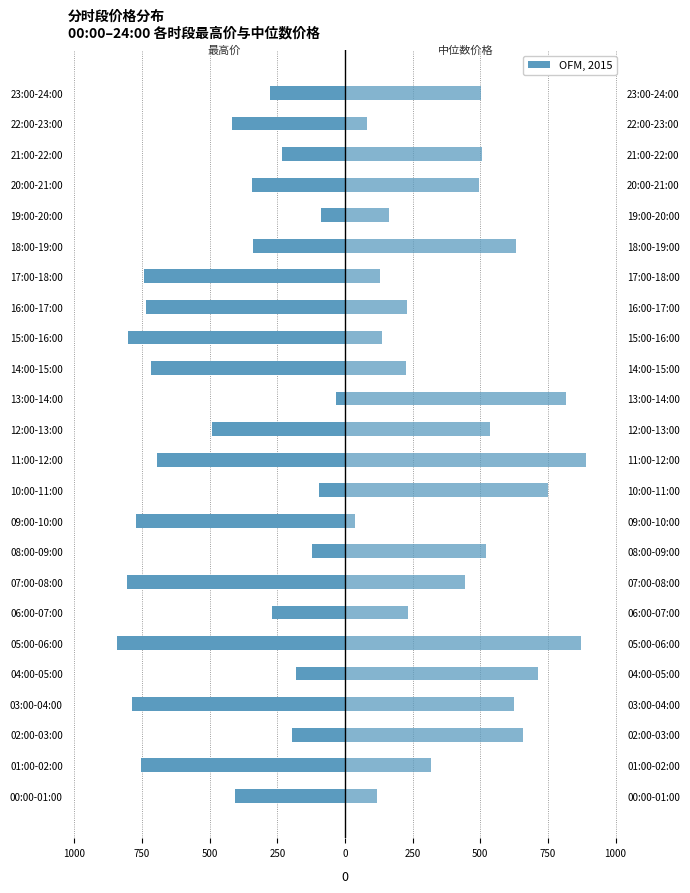

What value does the 中位数价格 series have at 21:00-22:00?

505.5